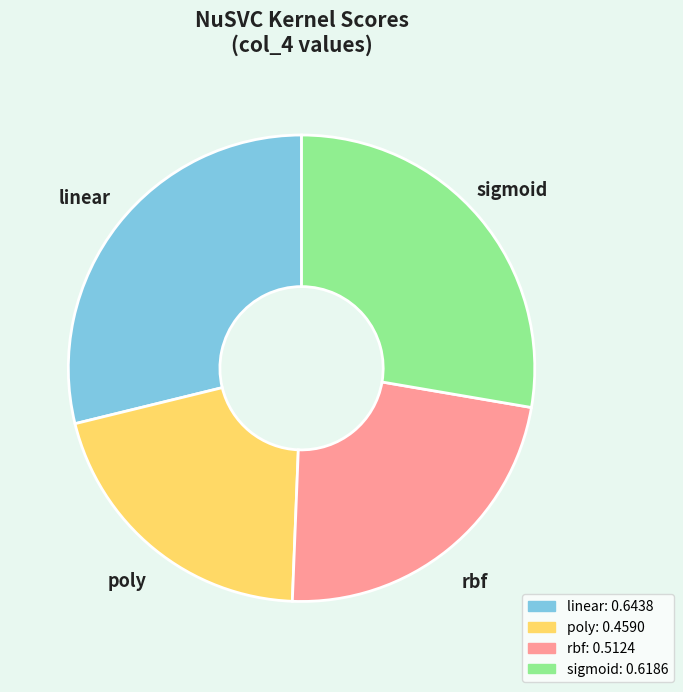

What is the largest slice in the pie chart?

linear